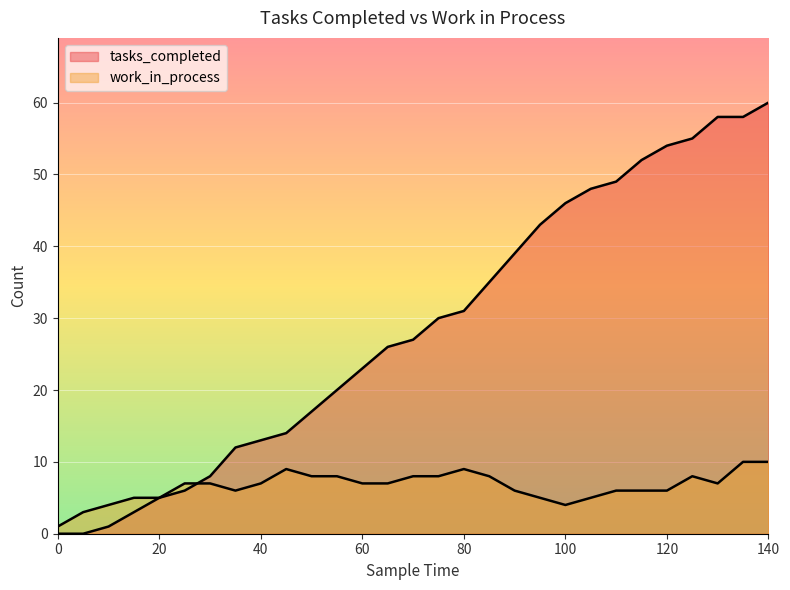

The tasks_completed series shows 9 at 80. True or false?

False